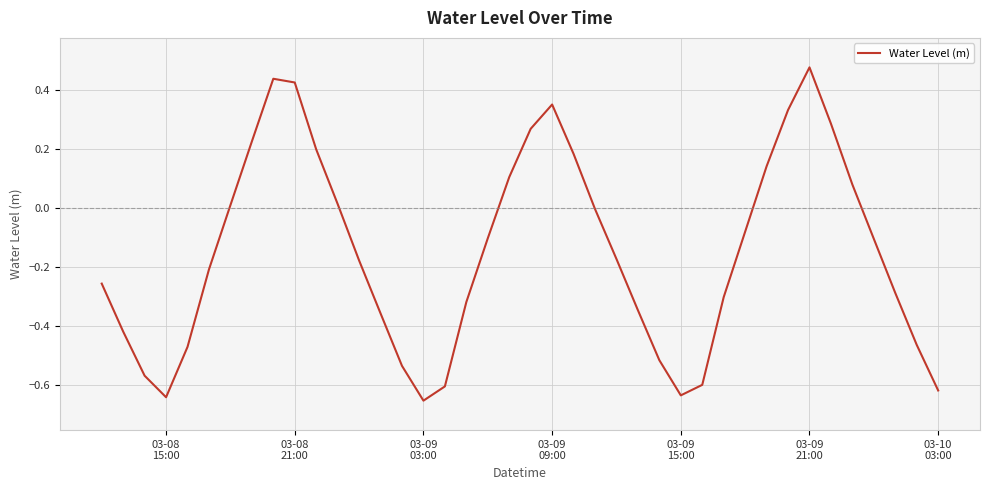

What is the difference between the maximum and minimum values?

1.1